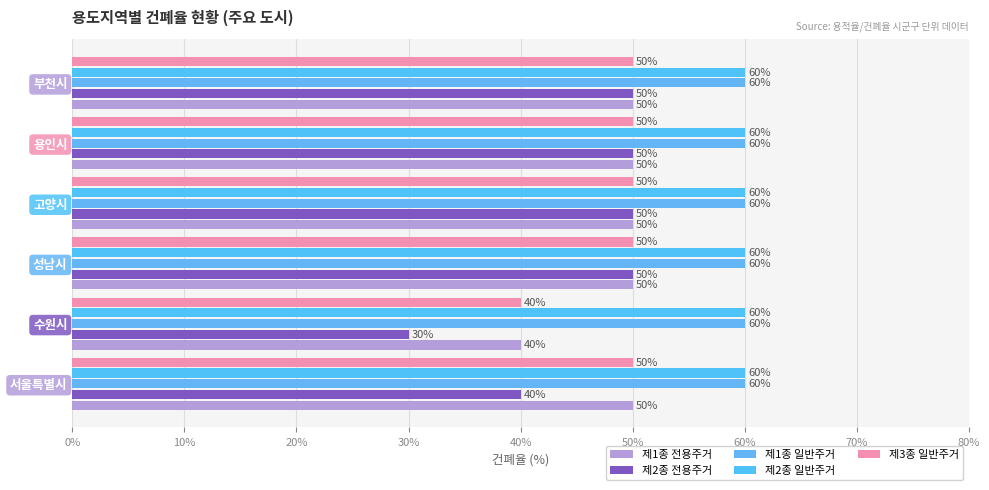

How many values in the 제3종 일반주거 series are below 50?

1